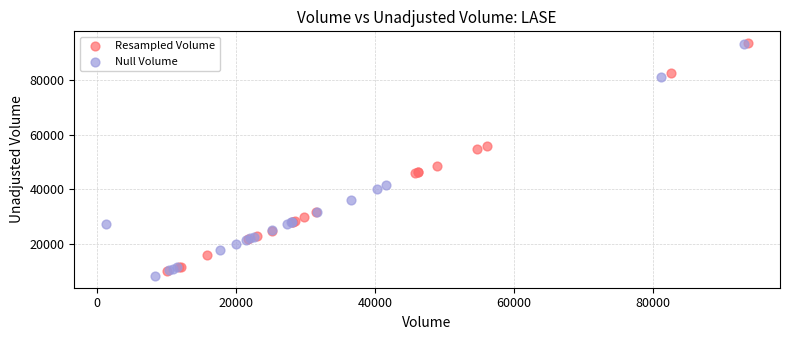

What are all the series names shown in the legend?

Resampled Volume, Null Volume